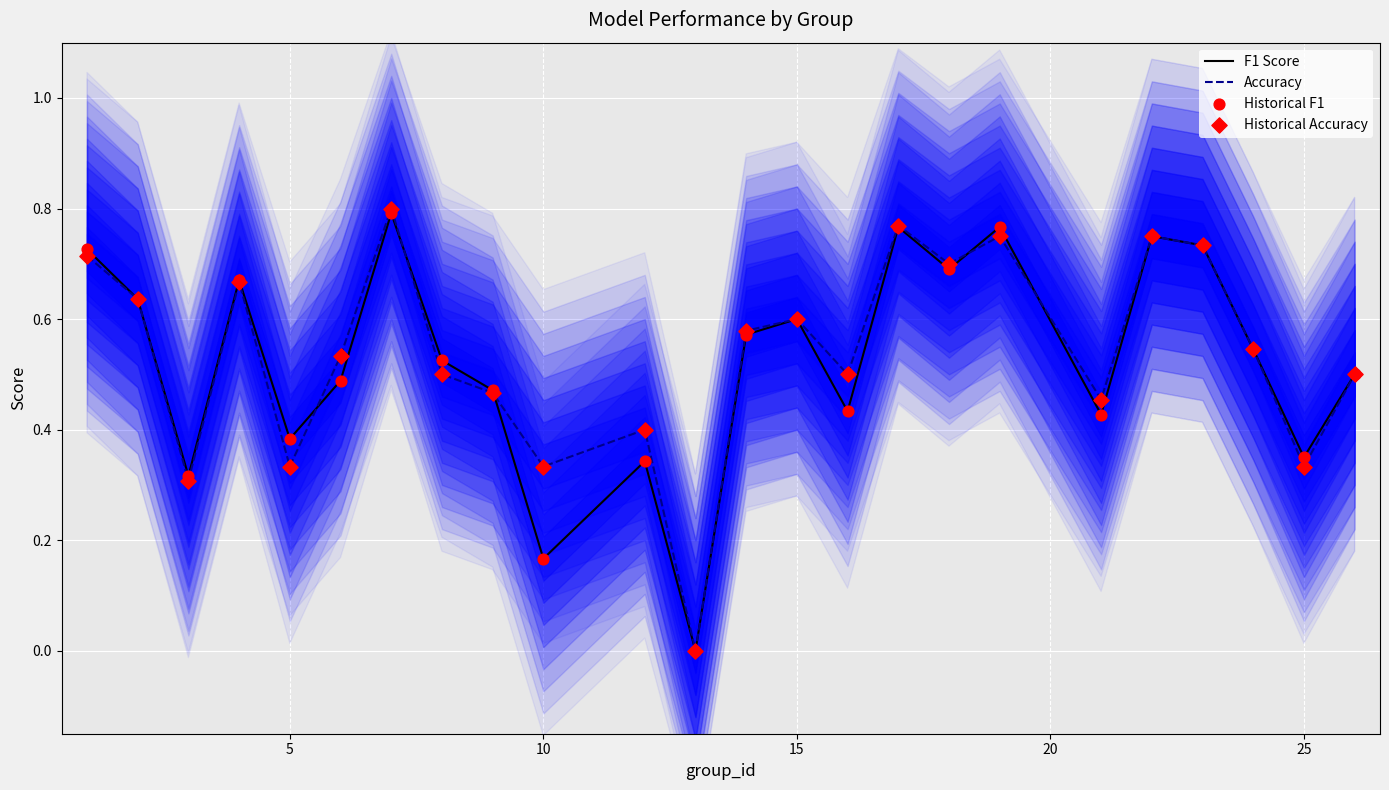

Is the value of Historical Accuracy at 12 greater than the value of F1 Score at 20?

Yes